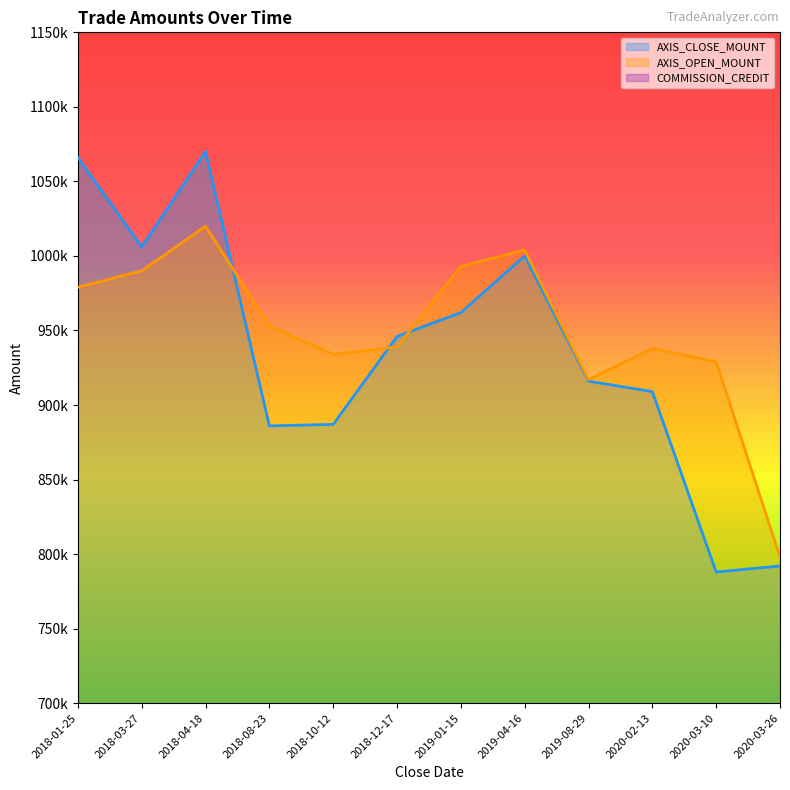

The COMMISSION_CREDIT series shows 4150 at 2020-03-10. True or false?

False